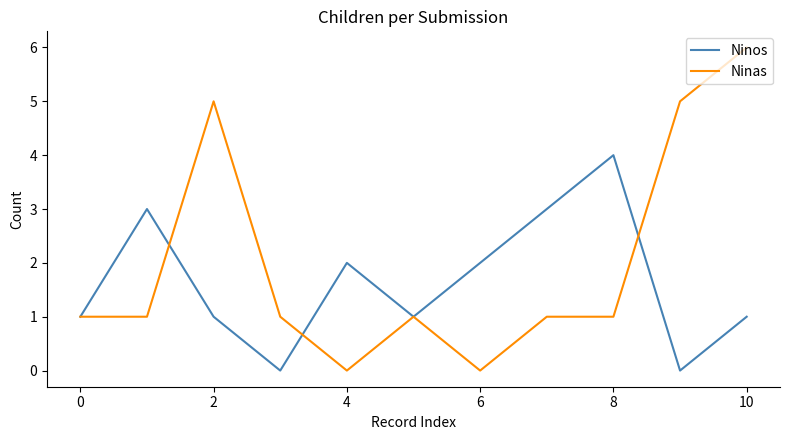

Rank the series by their maximum value, from lowest to highest.

Ninos, Ninas